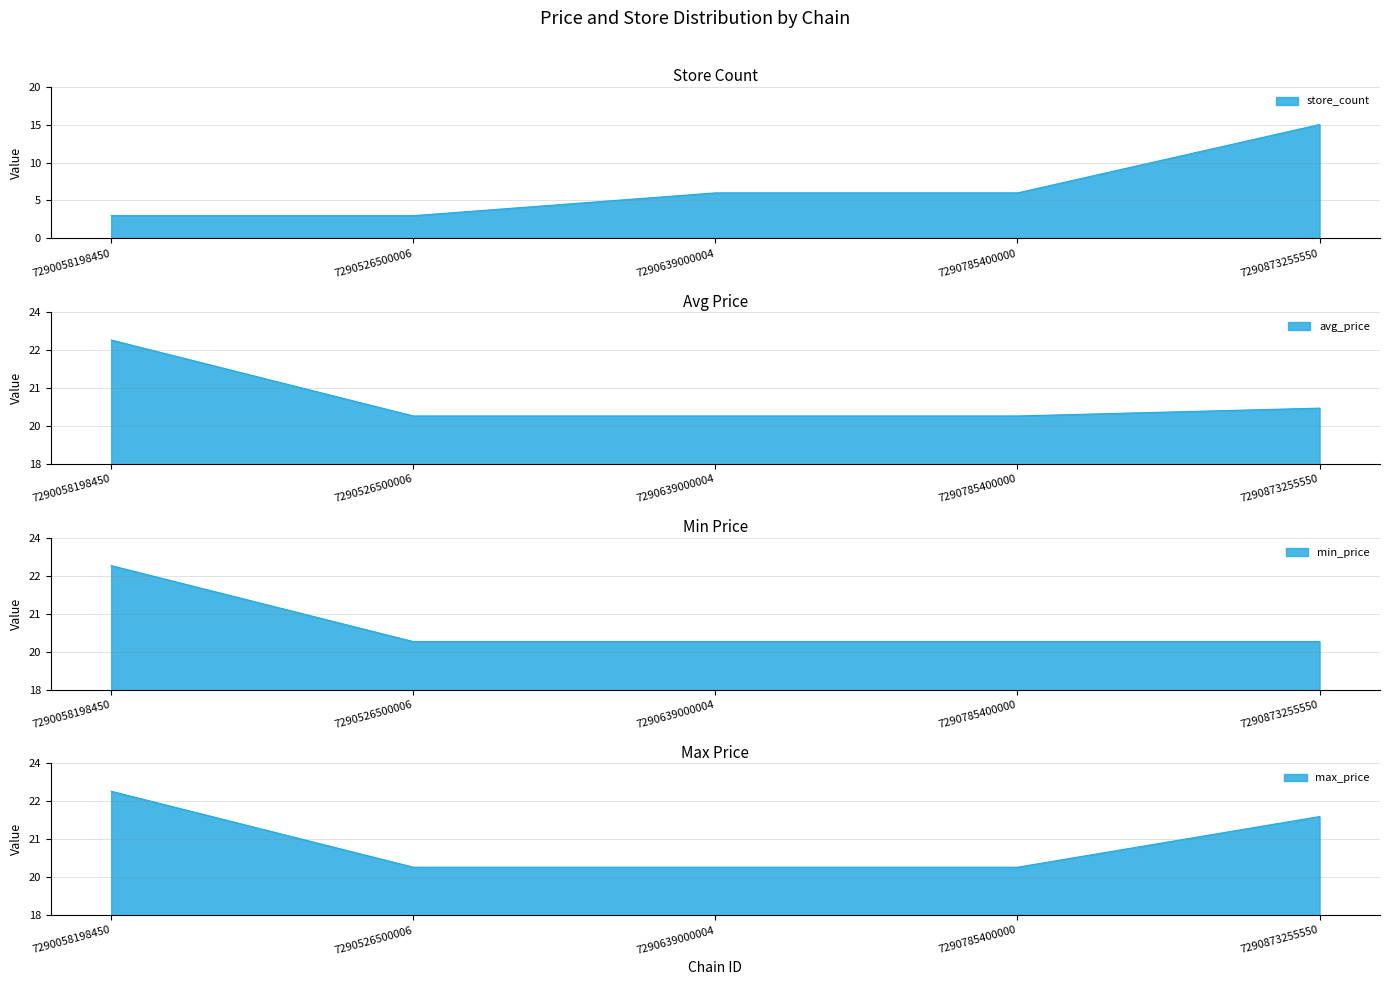

What is the average value of the min_price series?

20.5